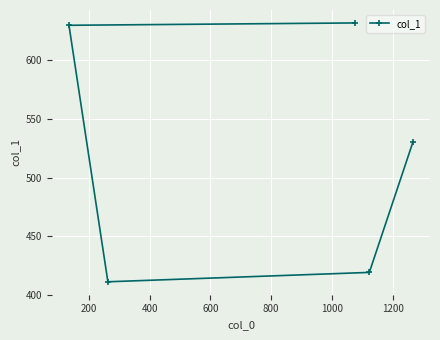

What is the minimum value shown in the chart?

411